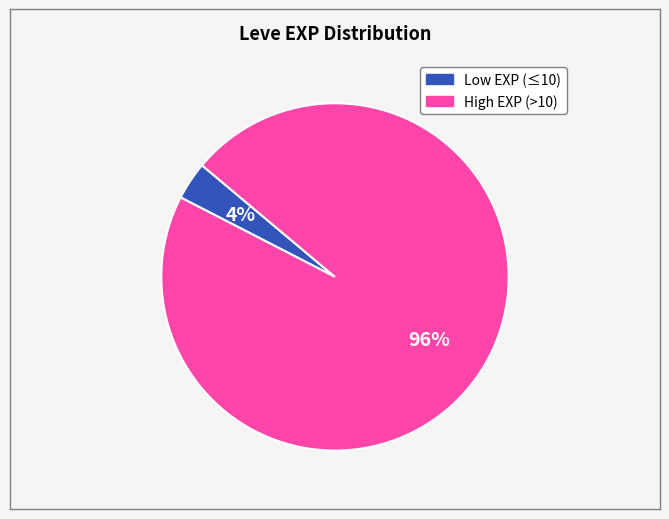

To the nearest percent, what is the average slice percentage?

50%